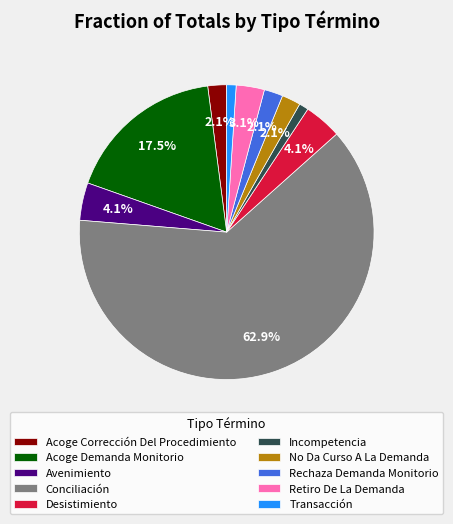

To the nearest percent, what is the average slice percentage?

10%